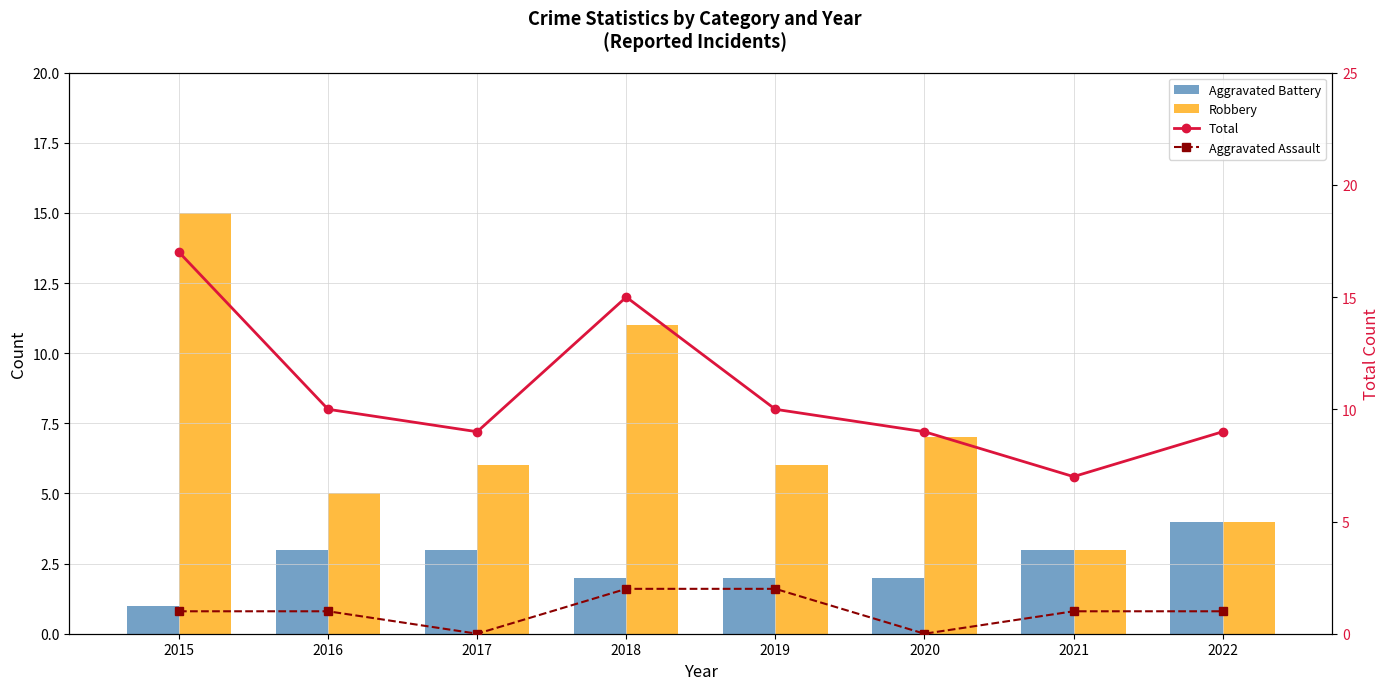

List the series in order of their peak value, lowest first.

Aggravated Assault, Aggravated Battery, Robbery, Total